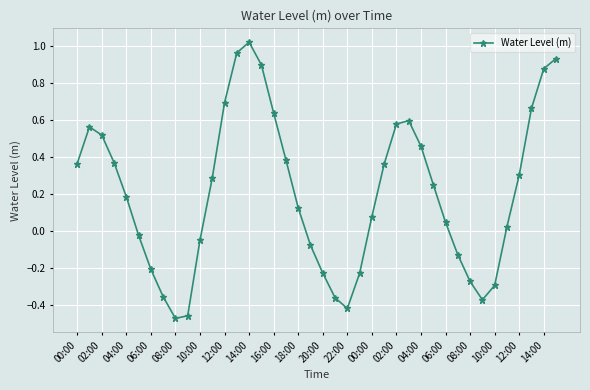

Count the number of data series in this chart.

1